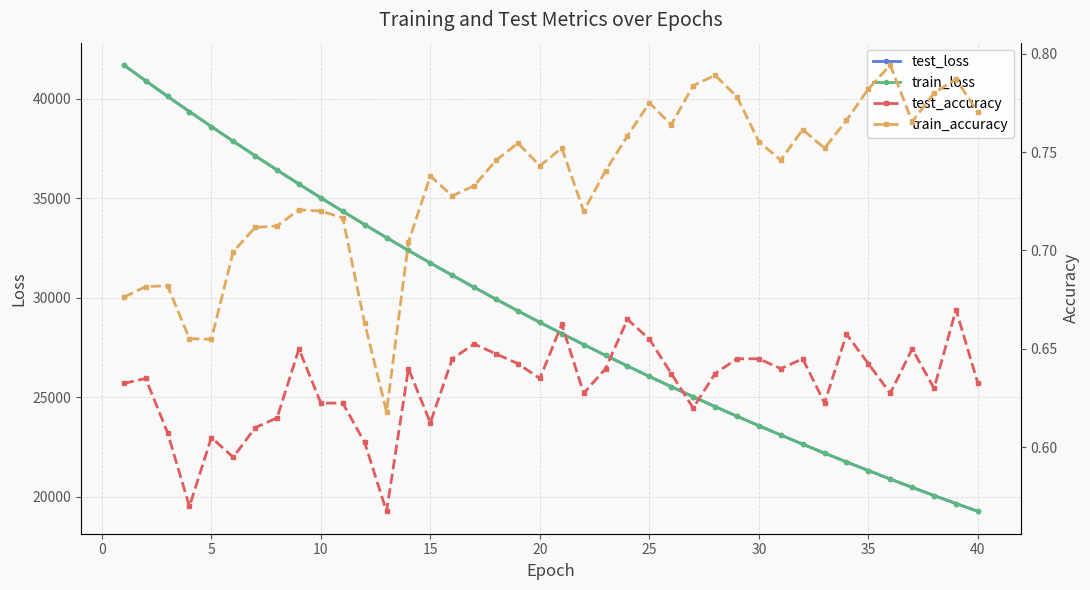

What is the minimum value shown in the chart?

0.6